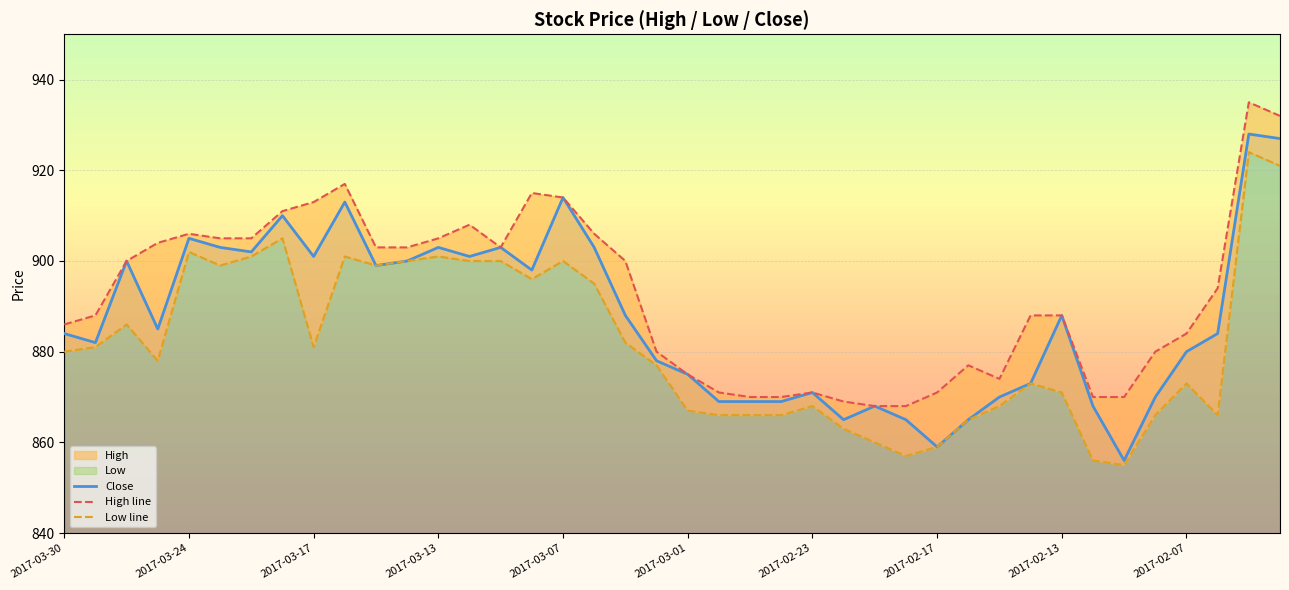

The value of Close at 2017-03-13 is 365. True or false?

False